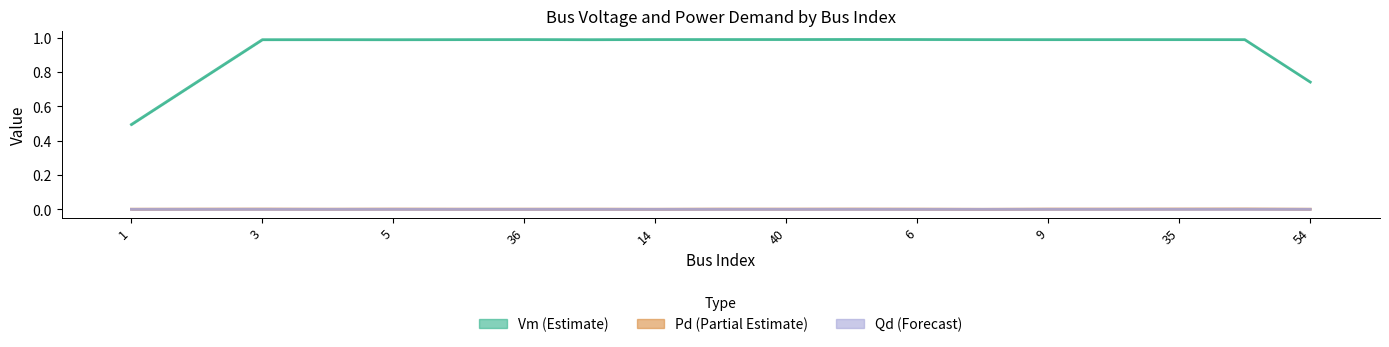

What is the average value of the Vm series?

0.9